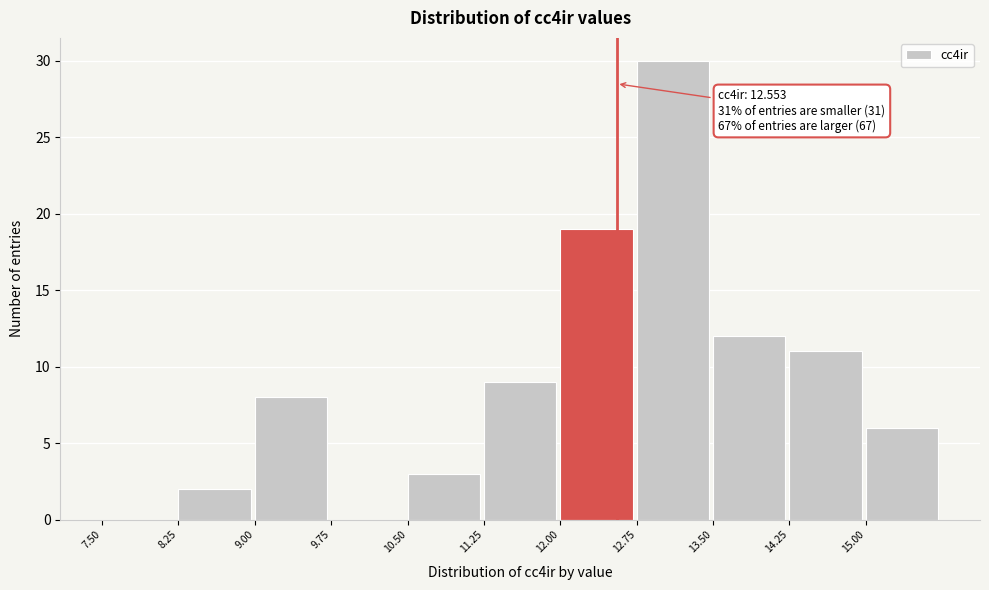

Which range on the x-axis has the tallest bar?

12.75 to 13.50